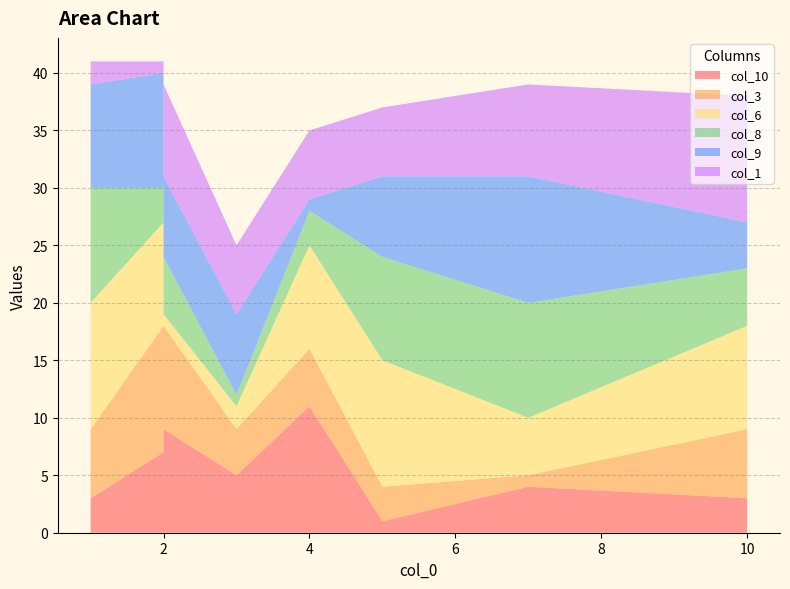

Reading left to right, list all the values displayed in this chart.

col_10: 3=5	4=11	2=7	10=3	5=1	2=9	7=4	1=3
col_3: 3=4	4=5	2=11	10=6	5=3	2=9	7=1	1=6
col_6: 3=2	4=9	2=9	10=9	5=11	2=1	7=5	1=11
col_8: 3=1	4=3	2=3	10=5	5=9	2=5	7=10	1=10
col_9: 3=7	4=1	2=10	10=4	5=7	2=7	7=11	1=9
col_1: 3=6	4=6	2=1	10=11	5=6	2=8	7=8	1=2